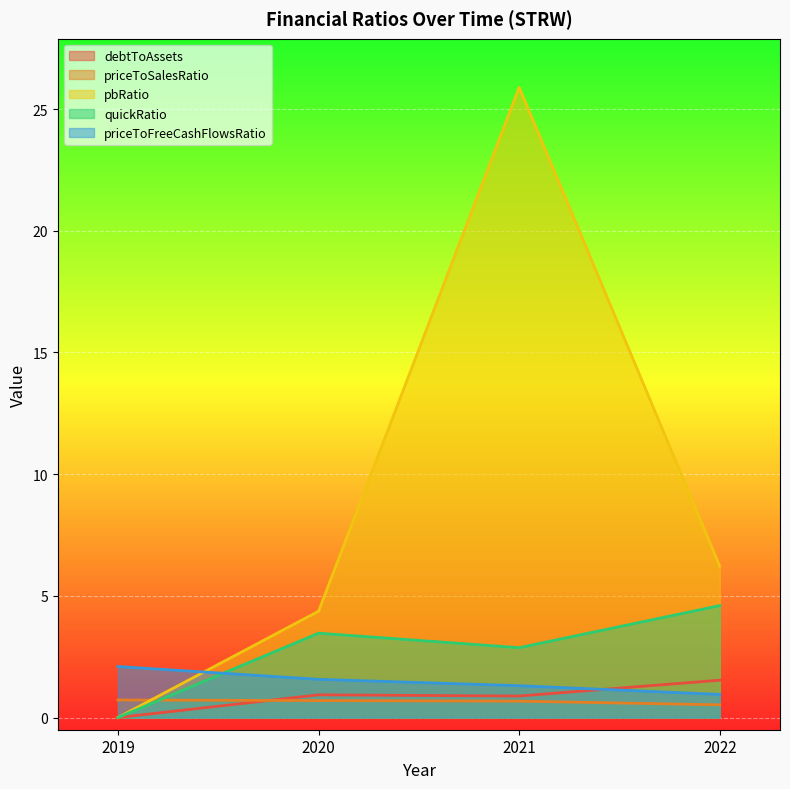

Rank the categories by debtToAssets value from highest to lowest.

2022, 2020, 2021, 2019